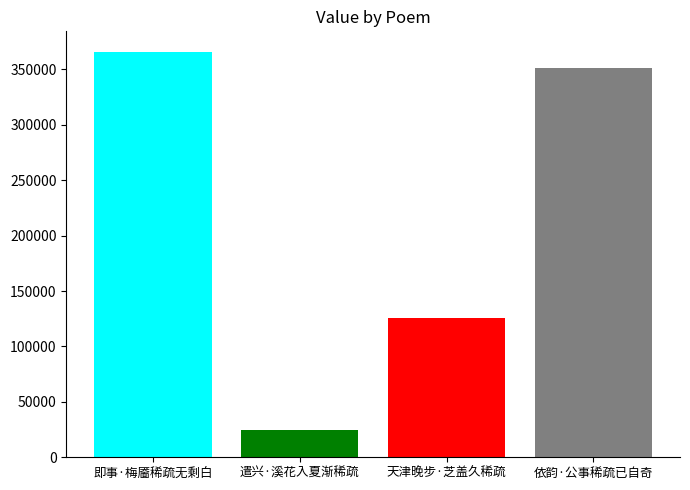

What is the maximum value shown in the chart?

366123